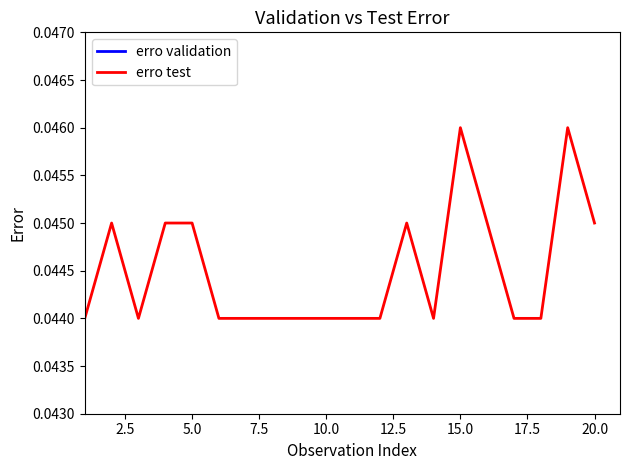

List the series in order of their overall mean, lowest first.

erro validation, erro test